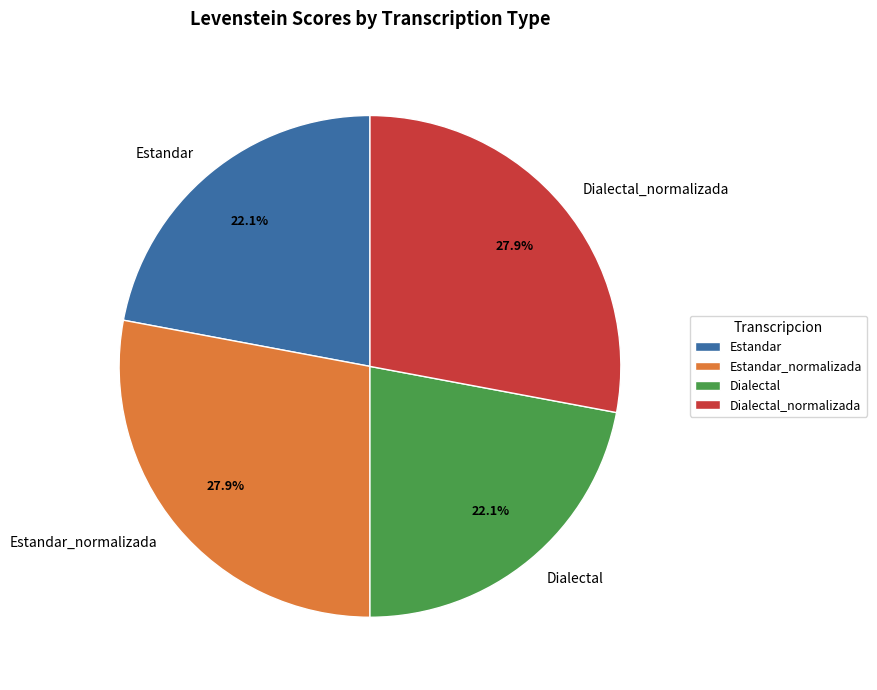

To the nearest percent, what is the average slice percentage?

25%